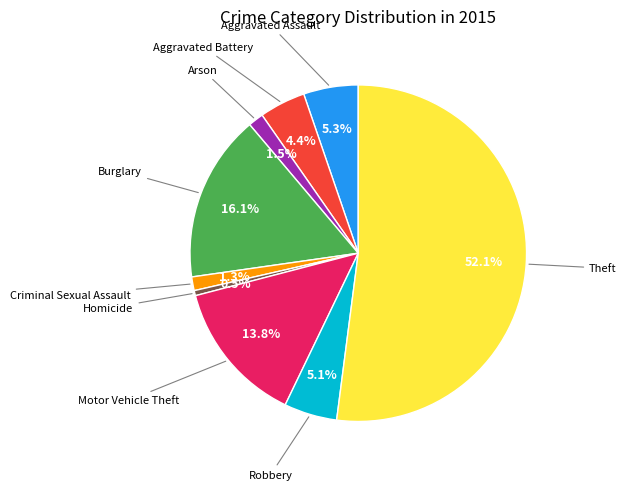

Is there a majority slice in this chart?

Yes